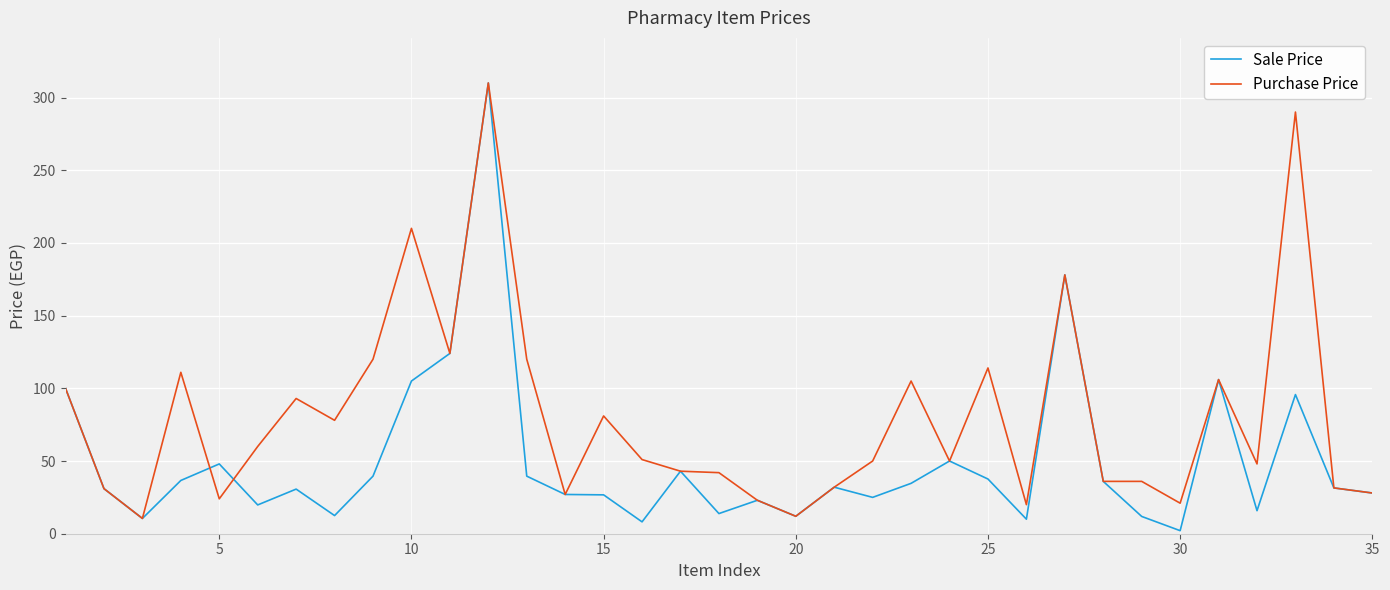

List the series in order of their overall mean, lowest first.

Sale Price, Purchase Price